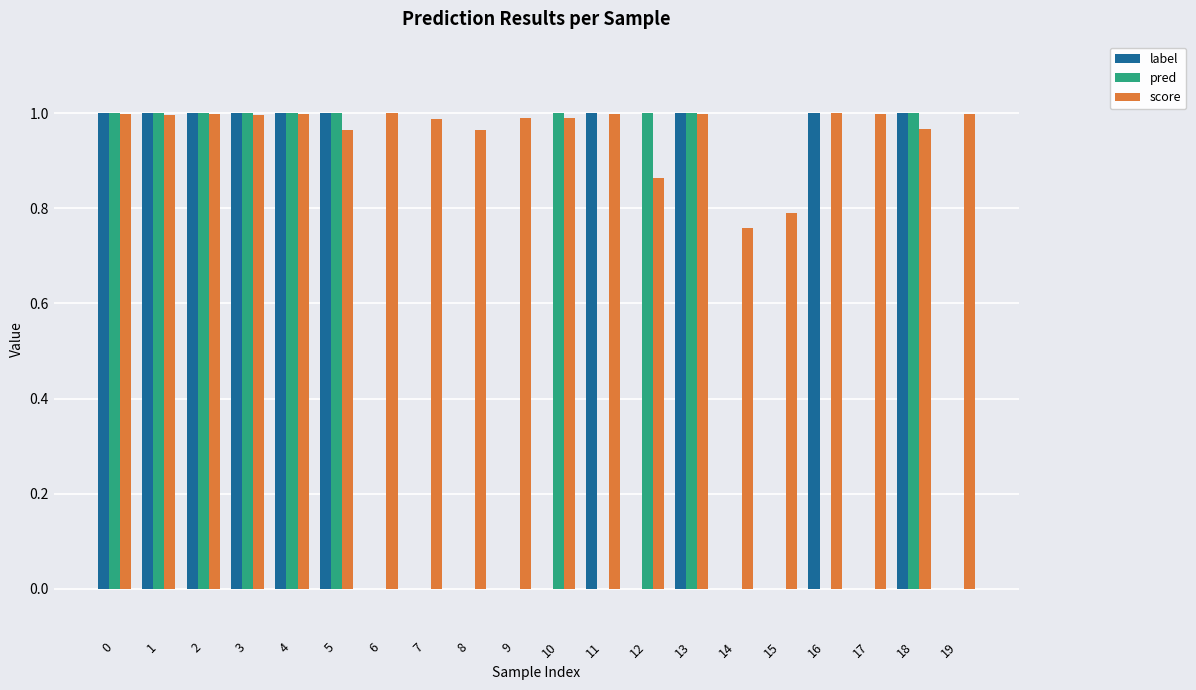

The value of label at 6 is -0.6. True or false?

False